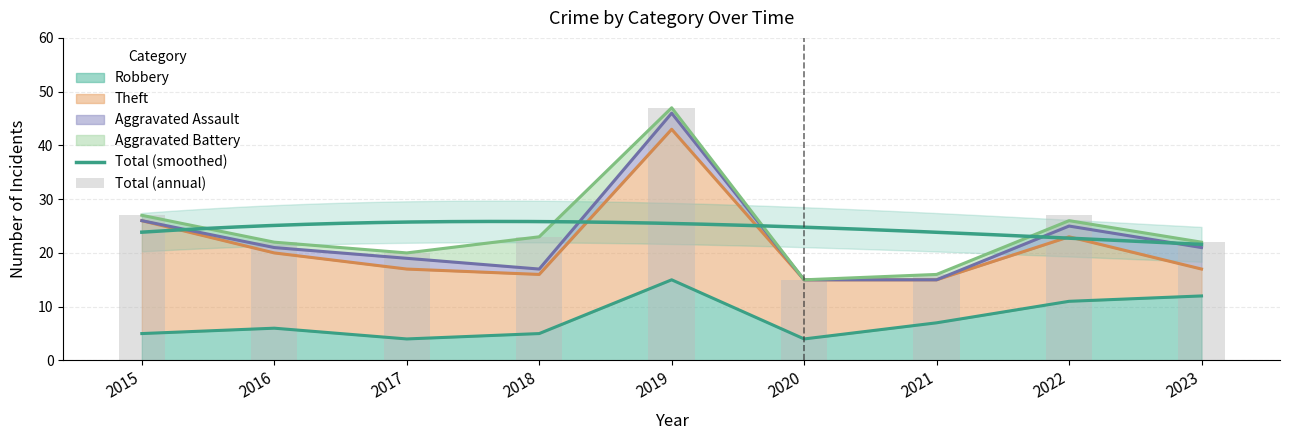

What is the difference between the second highest and second lowest values in the Aggravated Assault series?

3